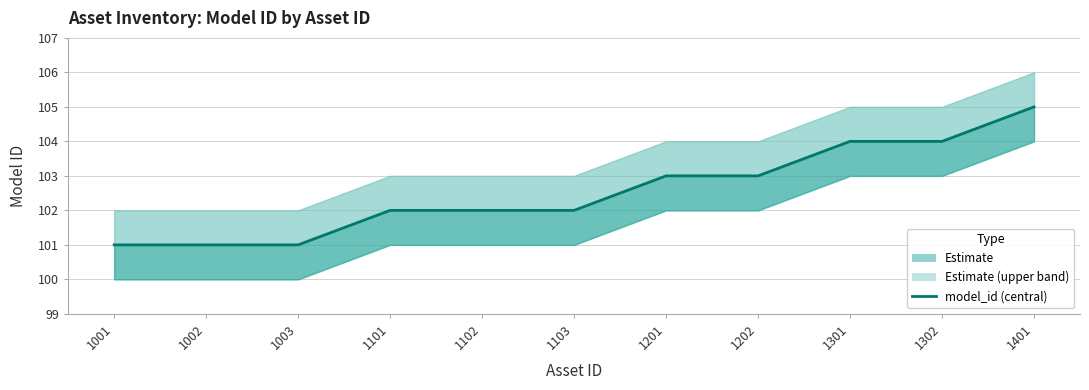

True or false: the data has more than 2 interior local peaks.

False